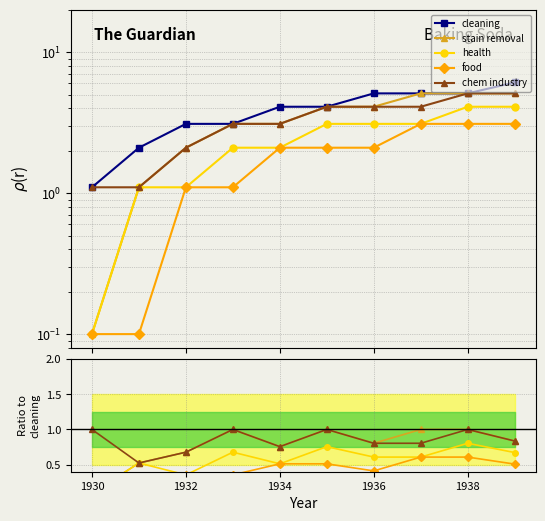

Is this an area chart (filled region under the line)?

No